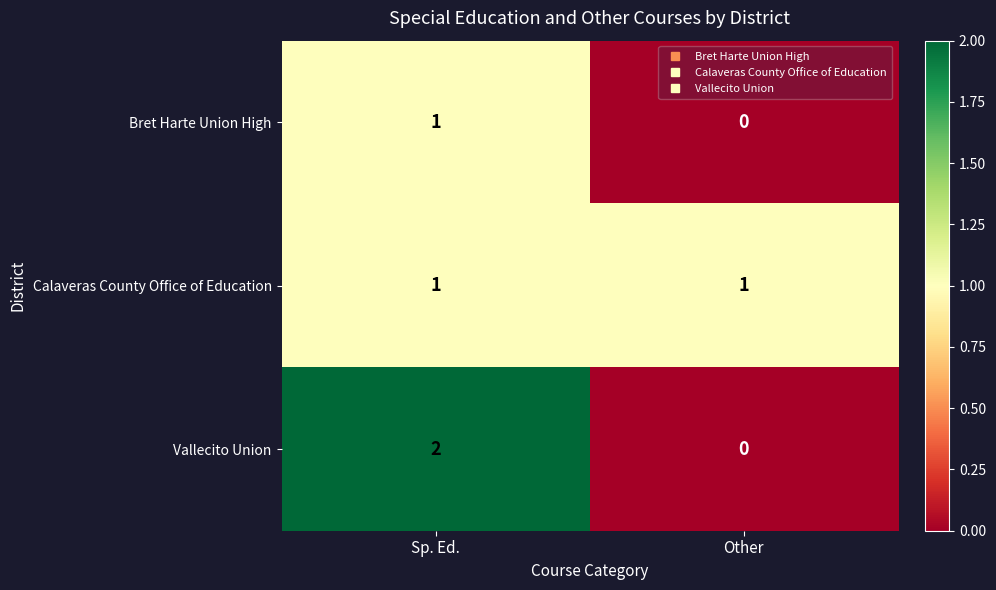

Rank the categories by Vallecito Union value from highest to lowest.

Sp. Ed., Other